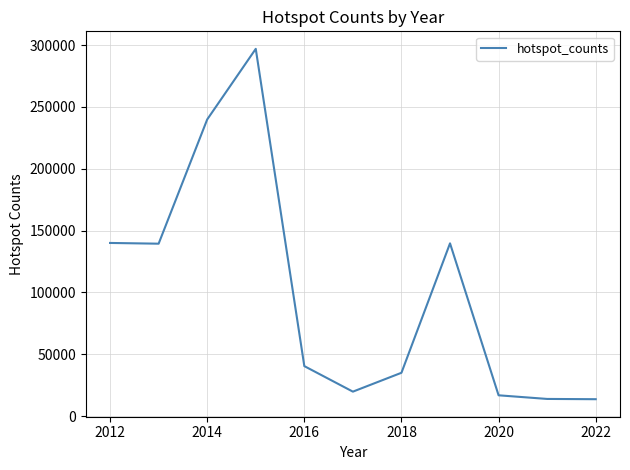

Is this an area chart (filled region under the line)?

No